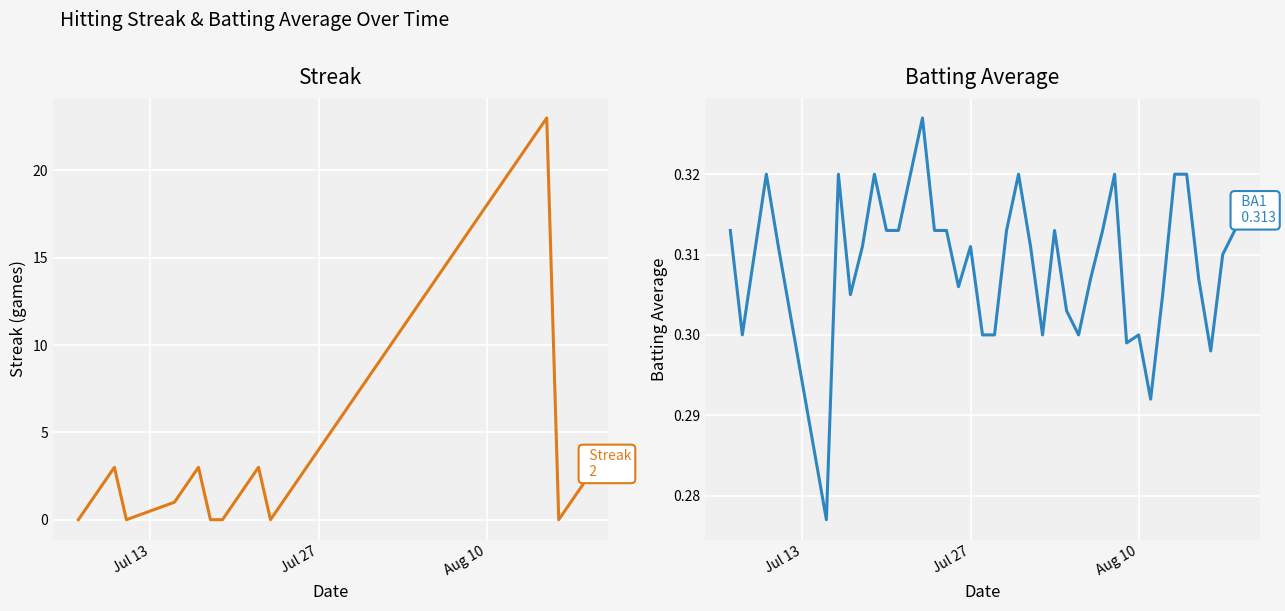

How many interior local peaks does the Streak series have?

4